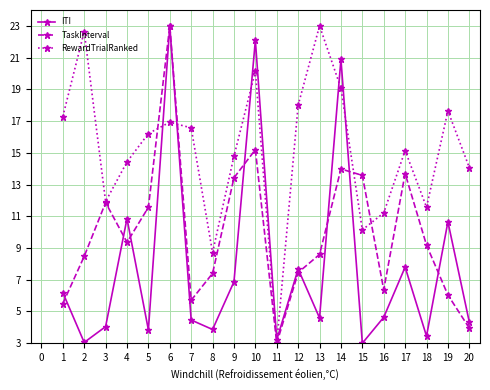

What is the smallest value displayed?

3.0